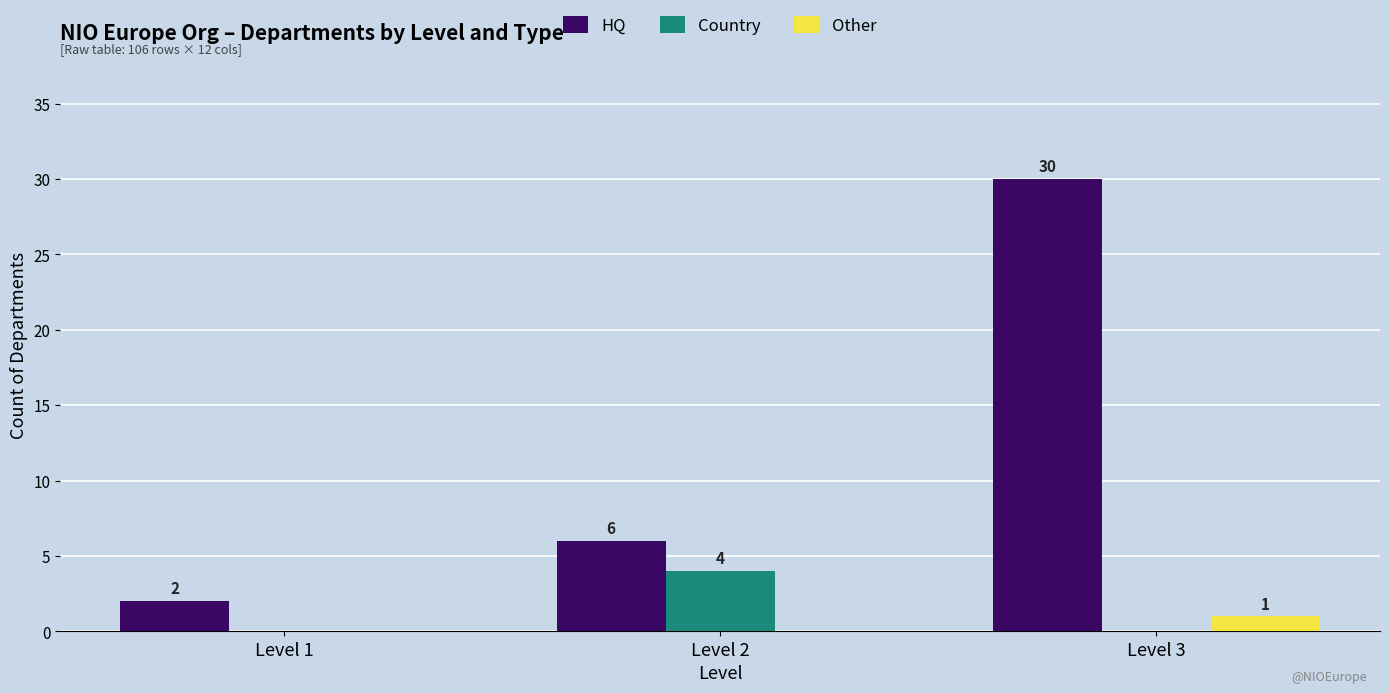

Reading left to right, list all the values displayed in this chart.

HQ: Level 1=2	Level 2=6	Level 3=30
Country: Level 1=0	Level 2=4	Level 3=0
Other: Level 1=0	Level 2=0	Level 3=1